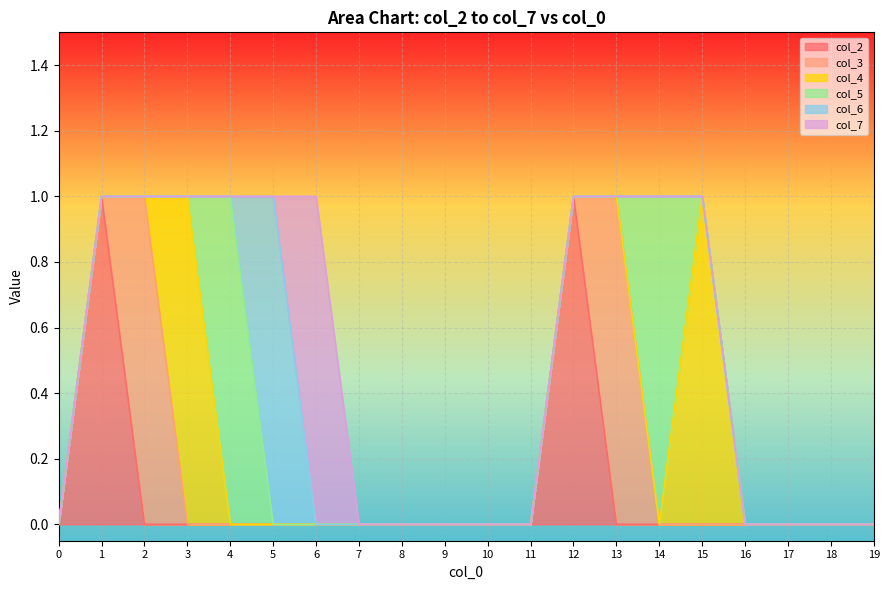

True or false: col_2 and col_5 cross at least once.

False